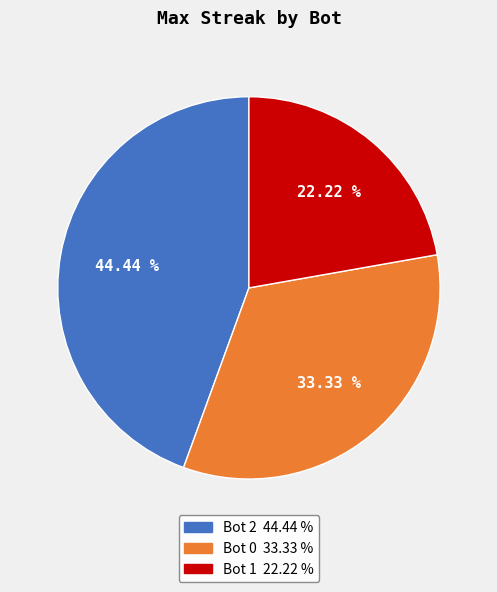

Does Bot 1 account for over 50% of the chart?

No